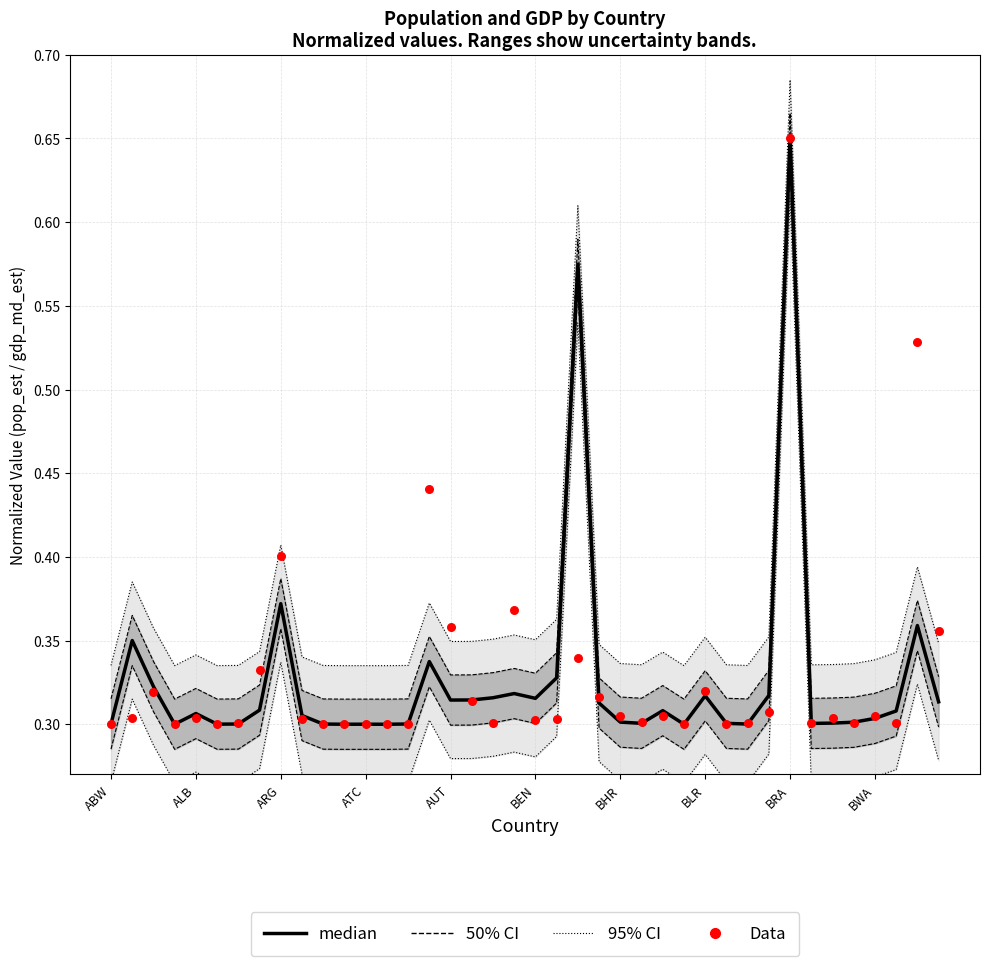

Which series has the largest total across all categories?

Data